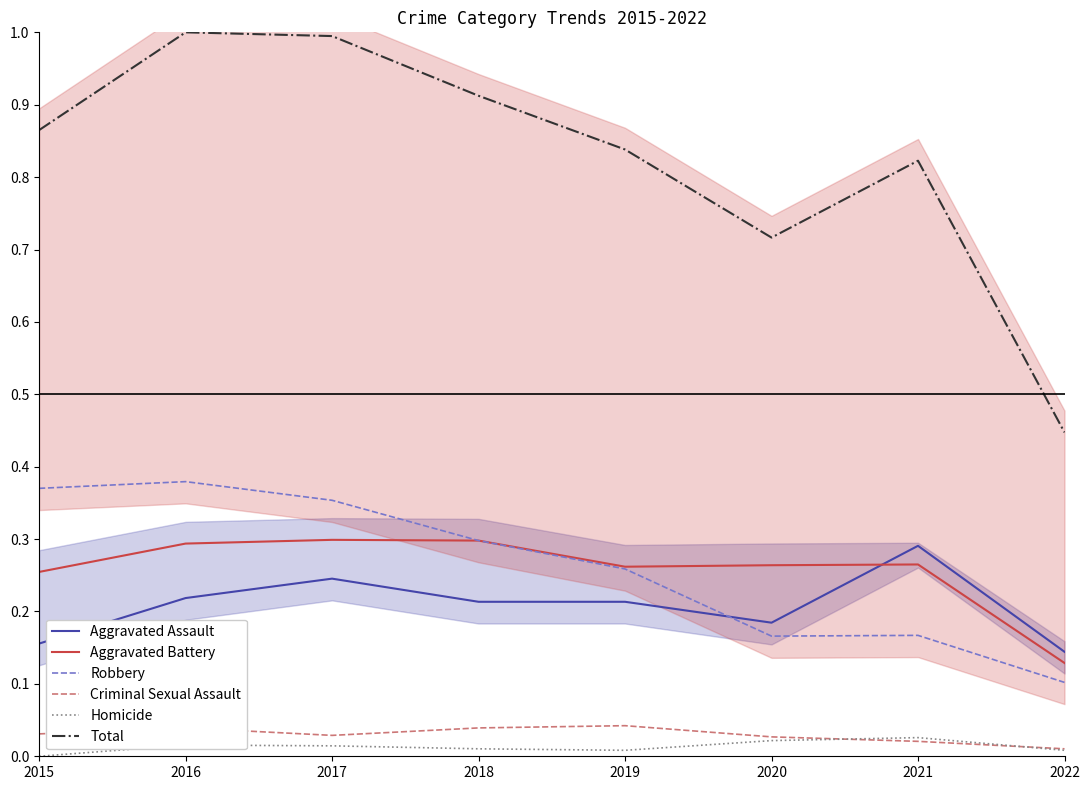

How many interior local peaks does the Aggravated Battery series have?

2